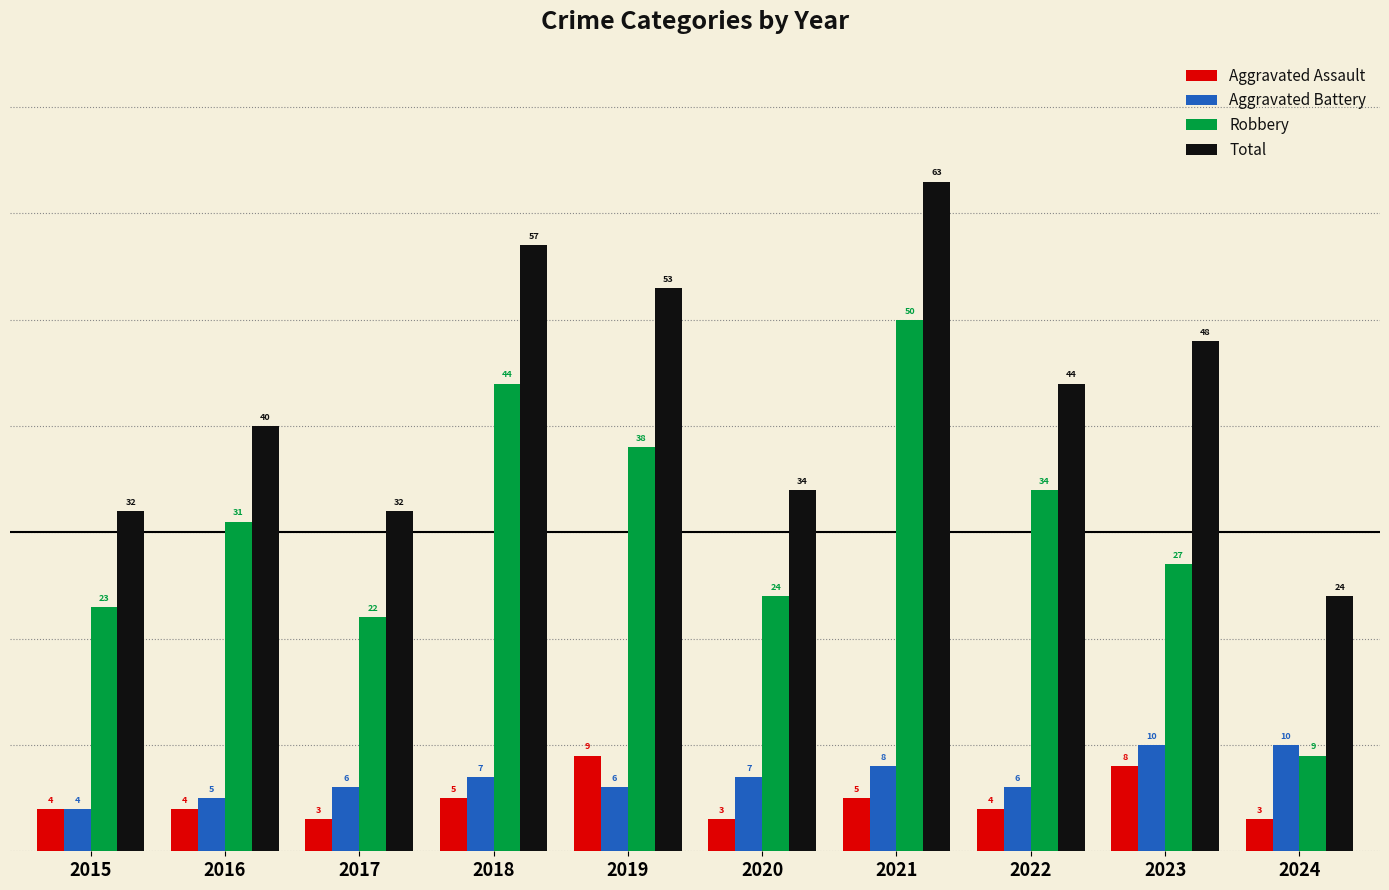

What is the total value across all series at 2016?

80